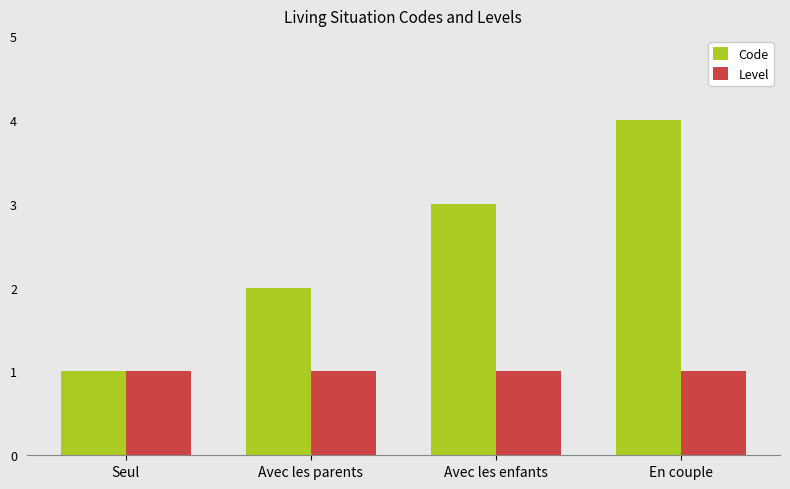

Between Avec les enfants and En couple, which series saw the biggest shift?

Code